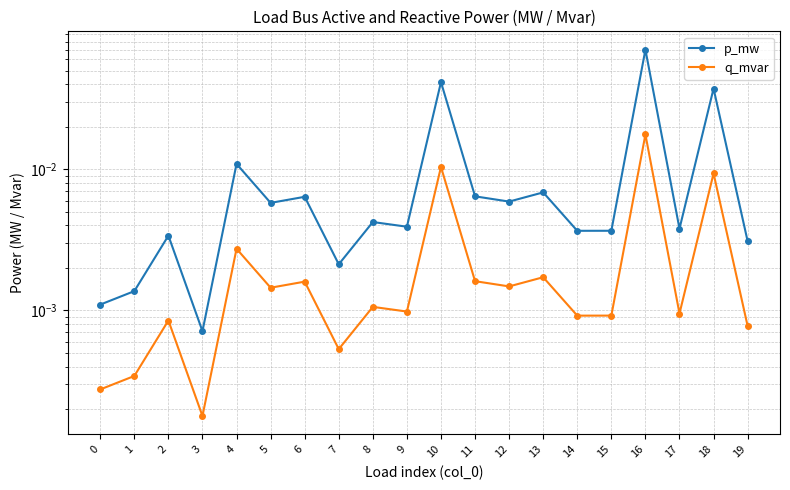

At how many categories does at least one series exceed 0?

20